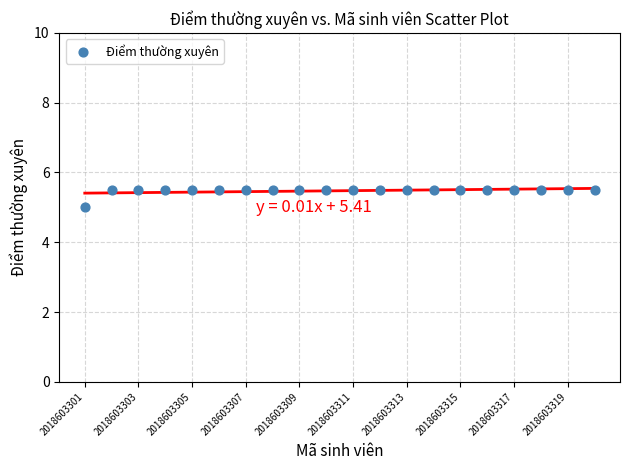

What is the range of Y values (max minus min)?

0.5